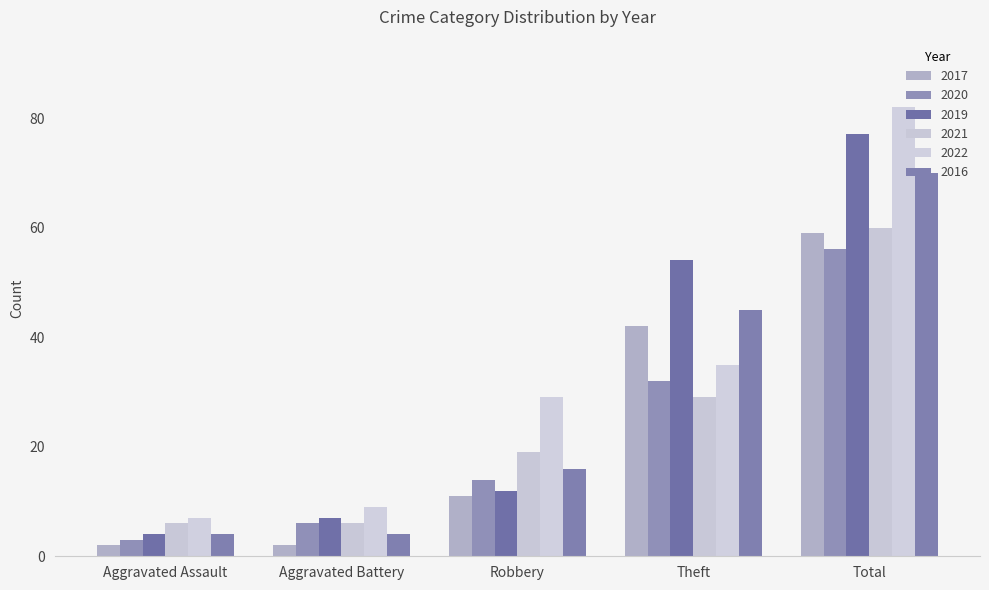

At how many categories does at least one series exceed 51?

2